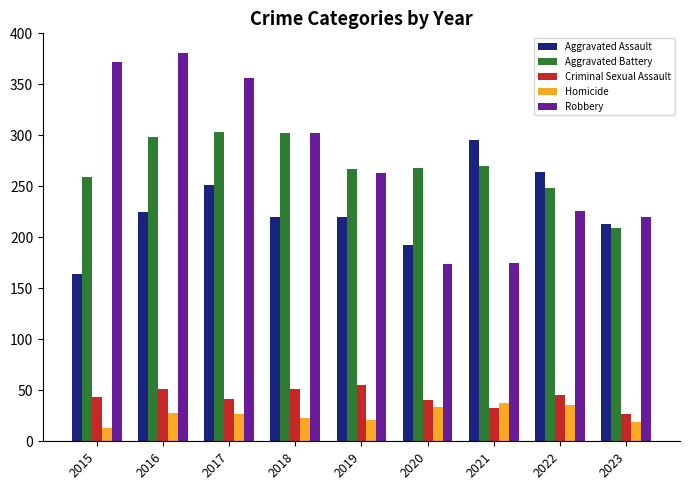

What is the difference between the Aggravated Assault values at 2018 and 2022?

44